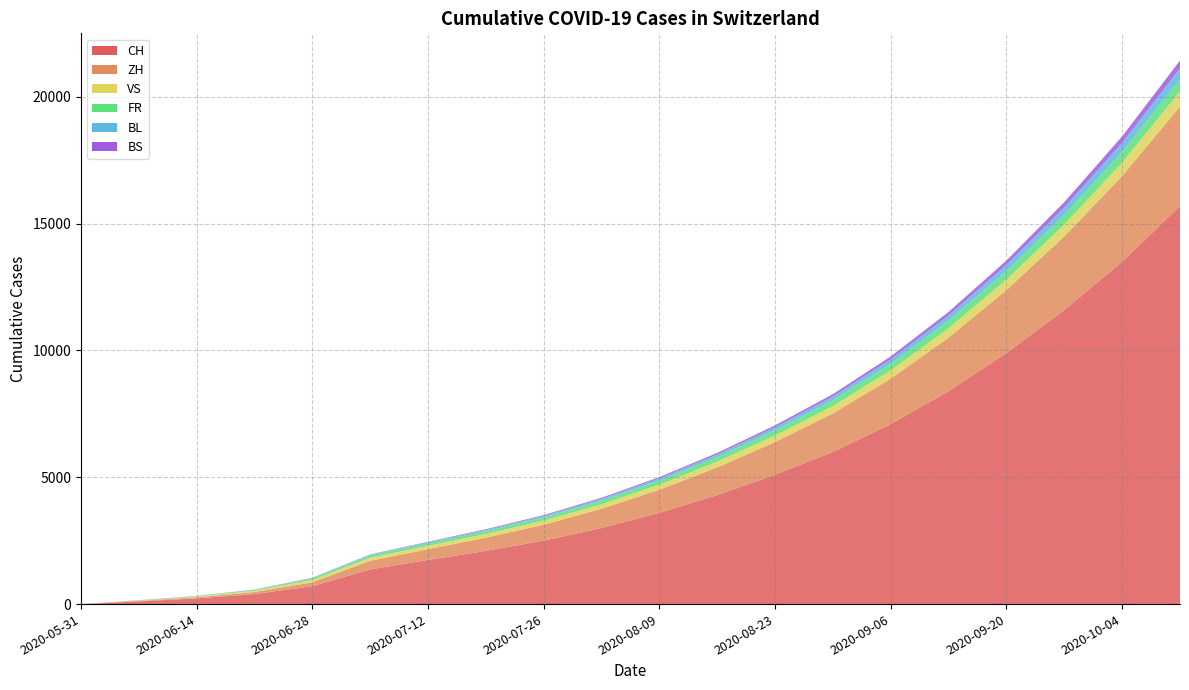

Reading left to right, extract all data points from this chart.

CH: 0	106	227	395	707	1368	1741	2100	2500	3000	3600	4300	5100	6000	7100	8400	9900	11600	13500	15700
ZH: 0	23	38	80	152	337	424	520	630	760	910	1090	1290	1520	1790	2110	2480	2900	3380	3920
VS: 0	10	28	53	97	124	132	145	160	178	200	226	255	288	325	367	414	467	527	595
FR: 0	9	22	32	61	92	100	112	126	142	160	181	204	230	259	292	330	372	420	474
BL: 0	3	4	7	16	27	38	48	58	70	84	101	121	145	174	208	249	298	357	428
BS: 0	4	5	7	7	12	21	28	35	43	53	65	79	97	118	144	175	213	259	315